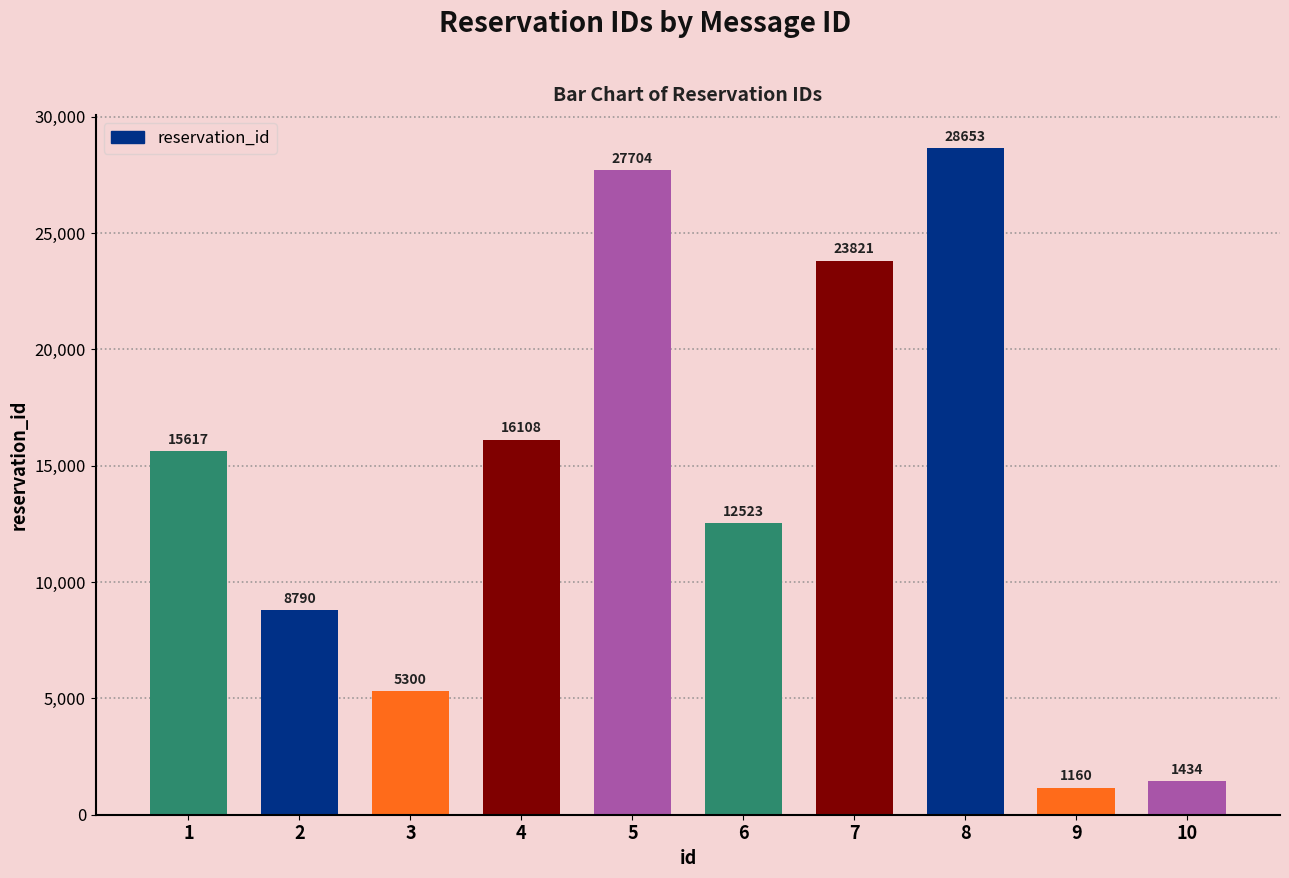

Which has a higher value, 9 or 1?

1